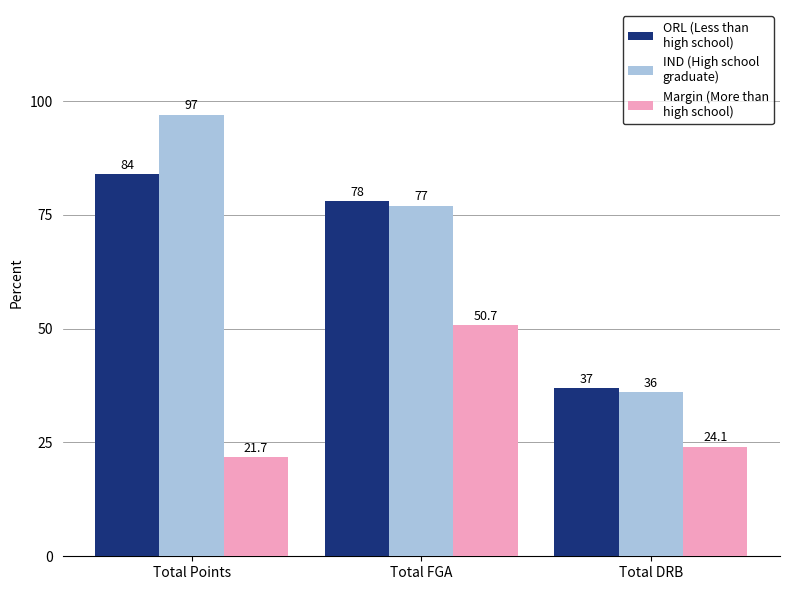

At Total DRB, list the series in order from largest to smallest.

ORL (Less than high school), IND (High school graduate), Margin (More than high school)